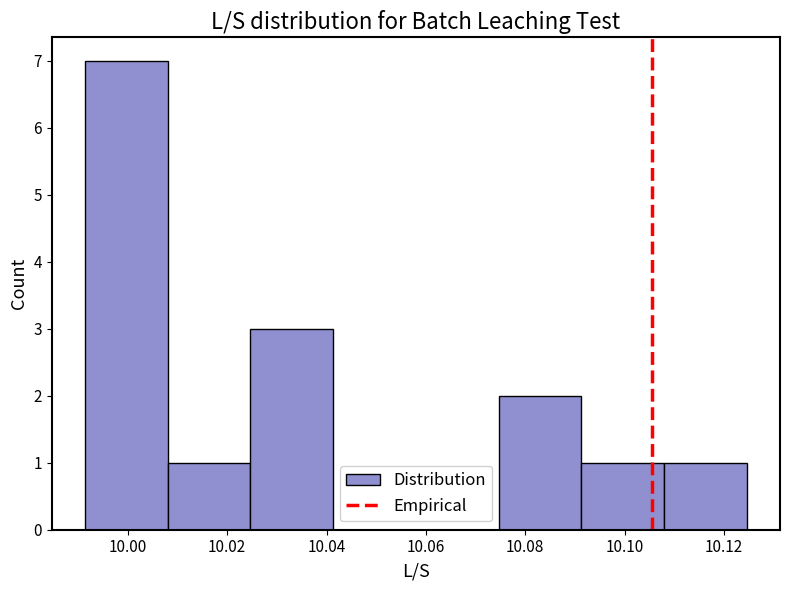

Which range on the x-axis has the tallest bar?

9.992 to 10.008